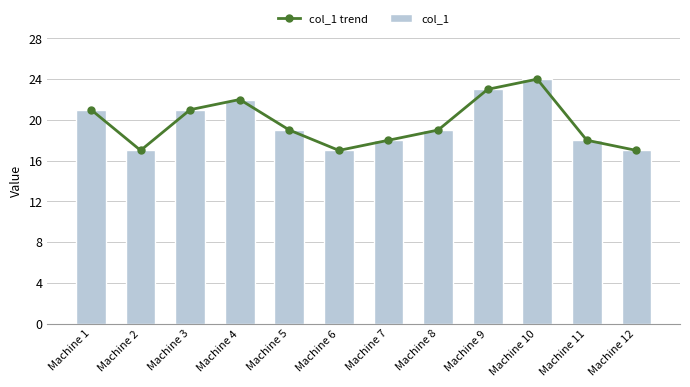

At which category is the sum across all series the highest?

Machine 10